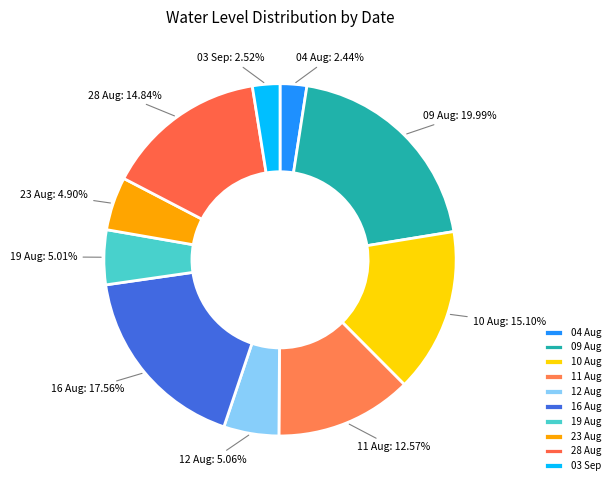

Does 23 Aug account for over 50% of the chart?

No